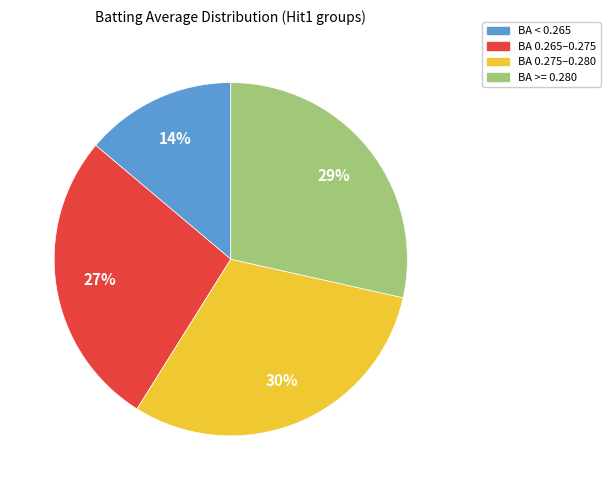

Is the sum of BA >= 0.280 and BA 0.265–0.275 greater than half?

Yes